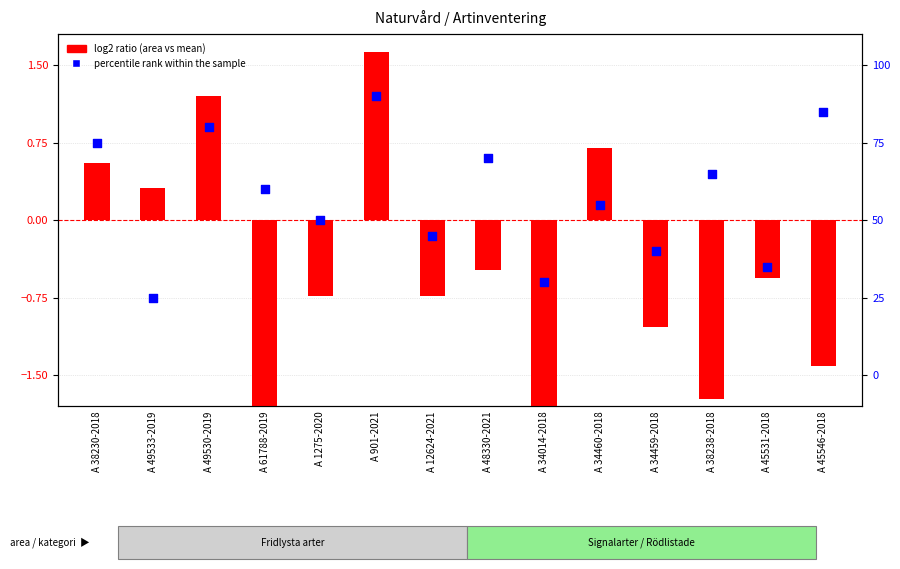

Which series has the largest Y range (max minus min)?

percentile rank within the sample